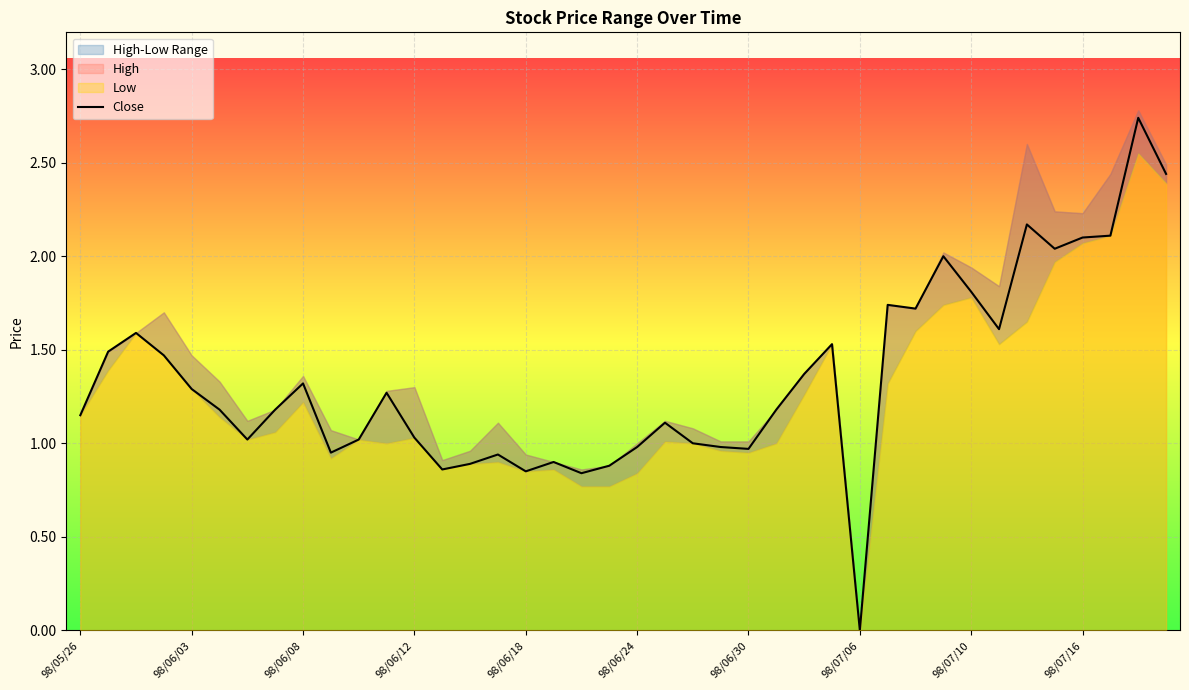

How many values are above zero?

39